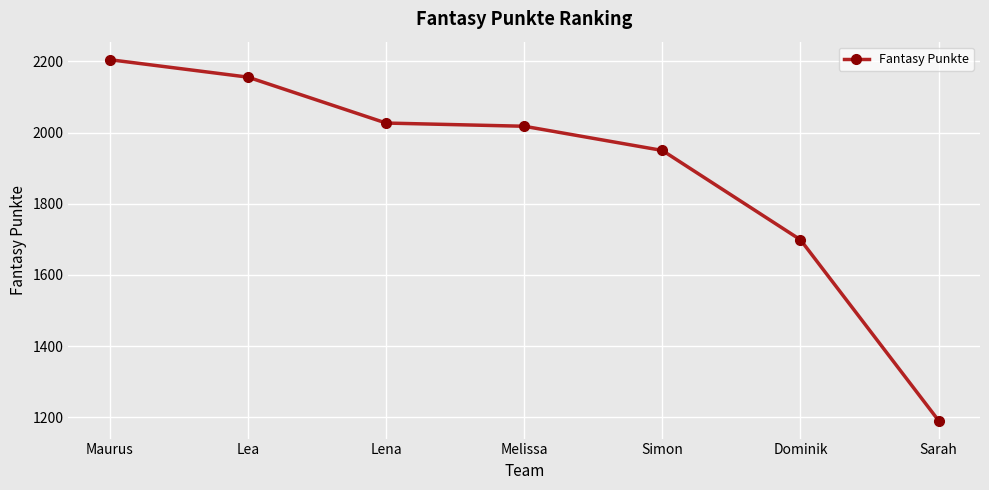

What is the smallest value displayed?

1191